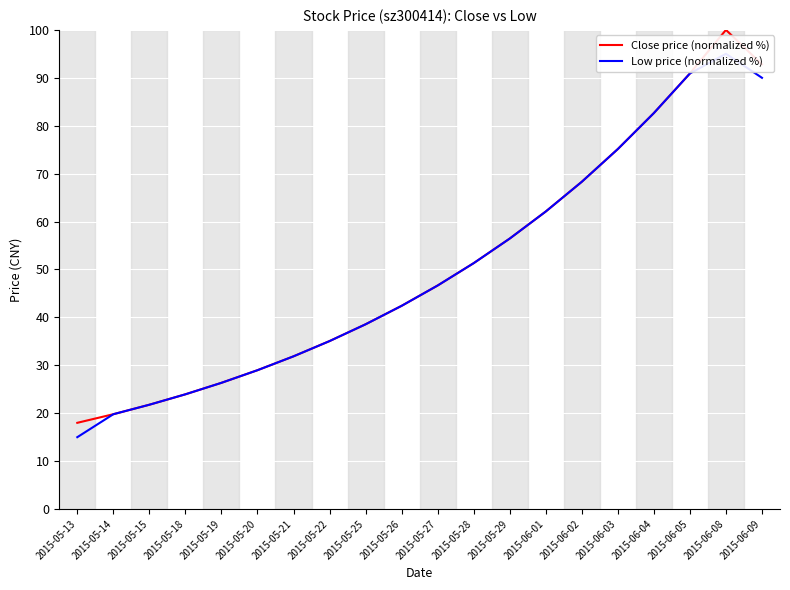

Is this an area chart (filled region under the line)?

No